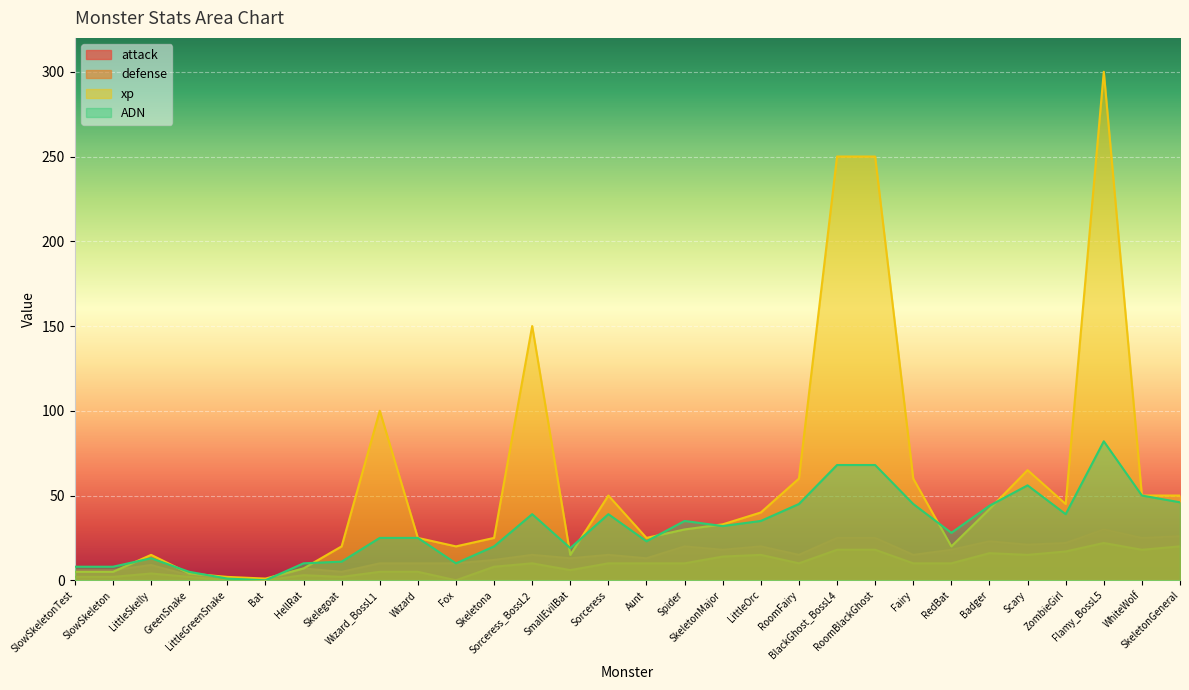

What is the total value across all series at SkeletonGeneral?

142